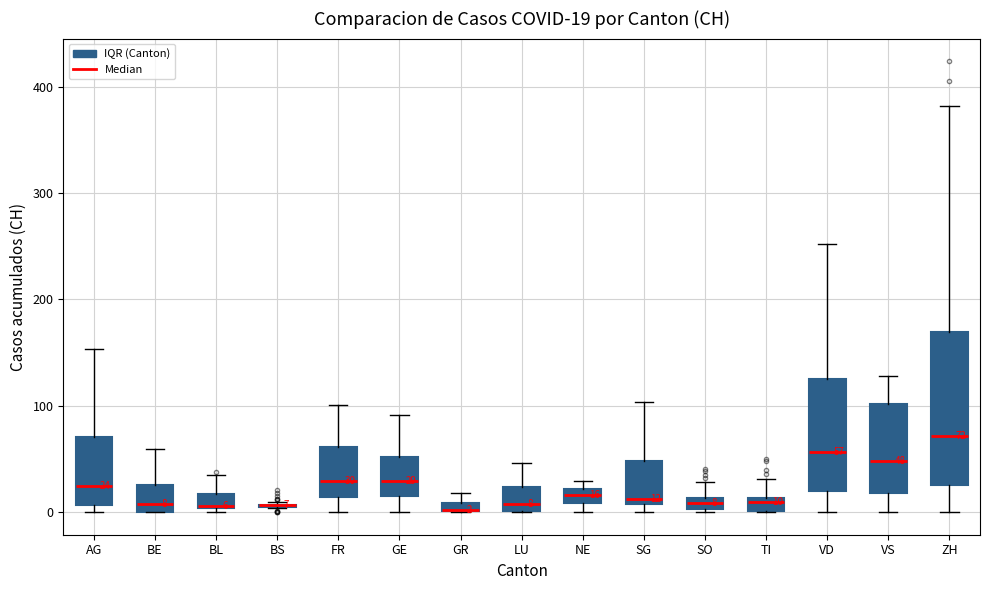

Comparing the boxes themselves (not the whiskers), which one is the tallest?

ZH